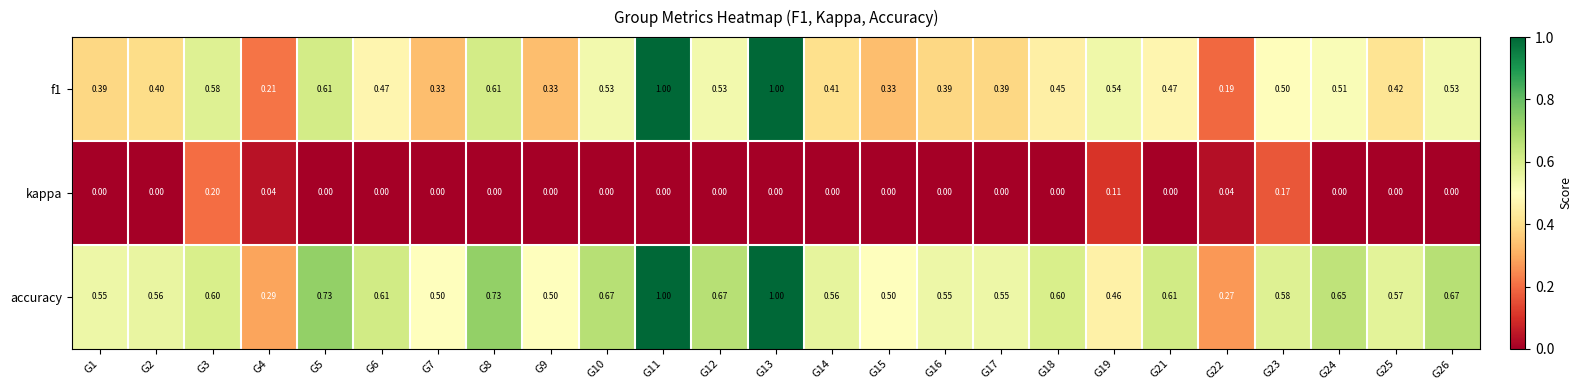

Between G1 and G23, which series saw the biggest shift?

kappa